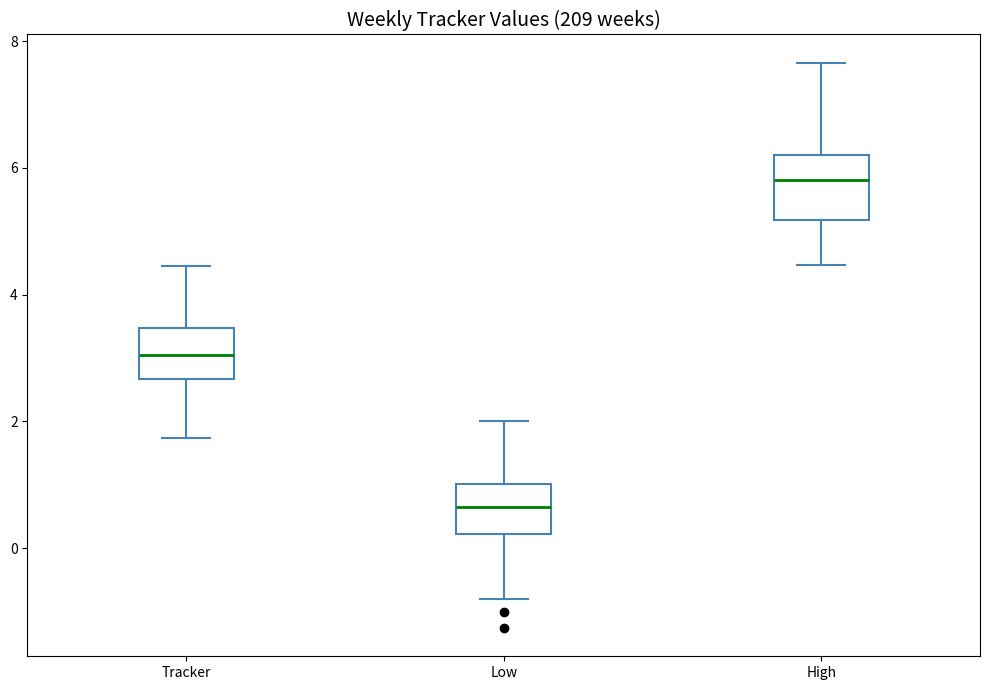

Reading left to right, transcribe this box plot: for each box, give where its median line is, the range the box spans, and where its two whiskers end, as read against the y-axis. The values are not printed on the chart, so give them approximately, as read against the axis.

Tracker: median 3.0, box 2.6 to 3.4, whiskers 1.8 to 4.4
Low: median 0.6, box 0.2 to 1.0, whiskers -0.8 to 2.0
High: median 5.8, box 5.2 to 6.2, whiskers 4.4 to 7.6